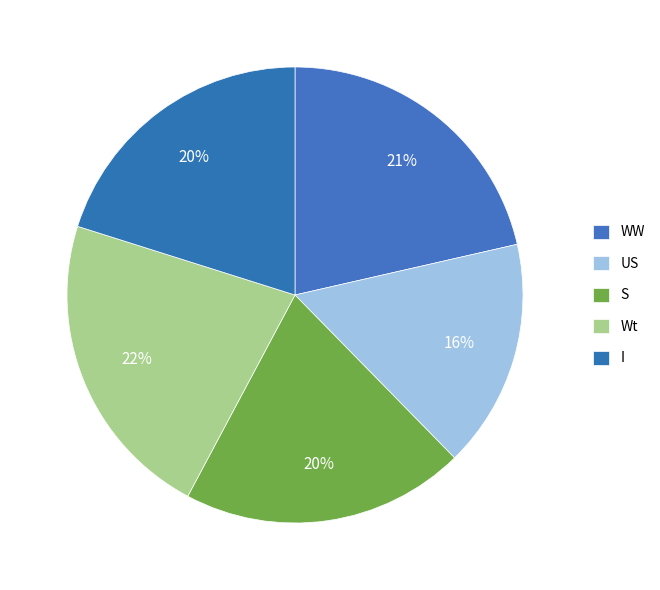

Count the number of slices in the pie.

5